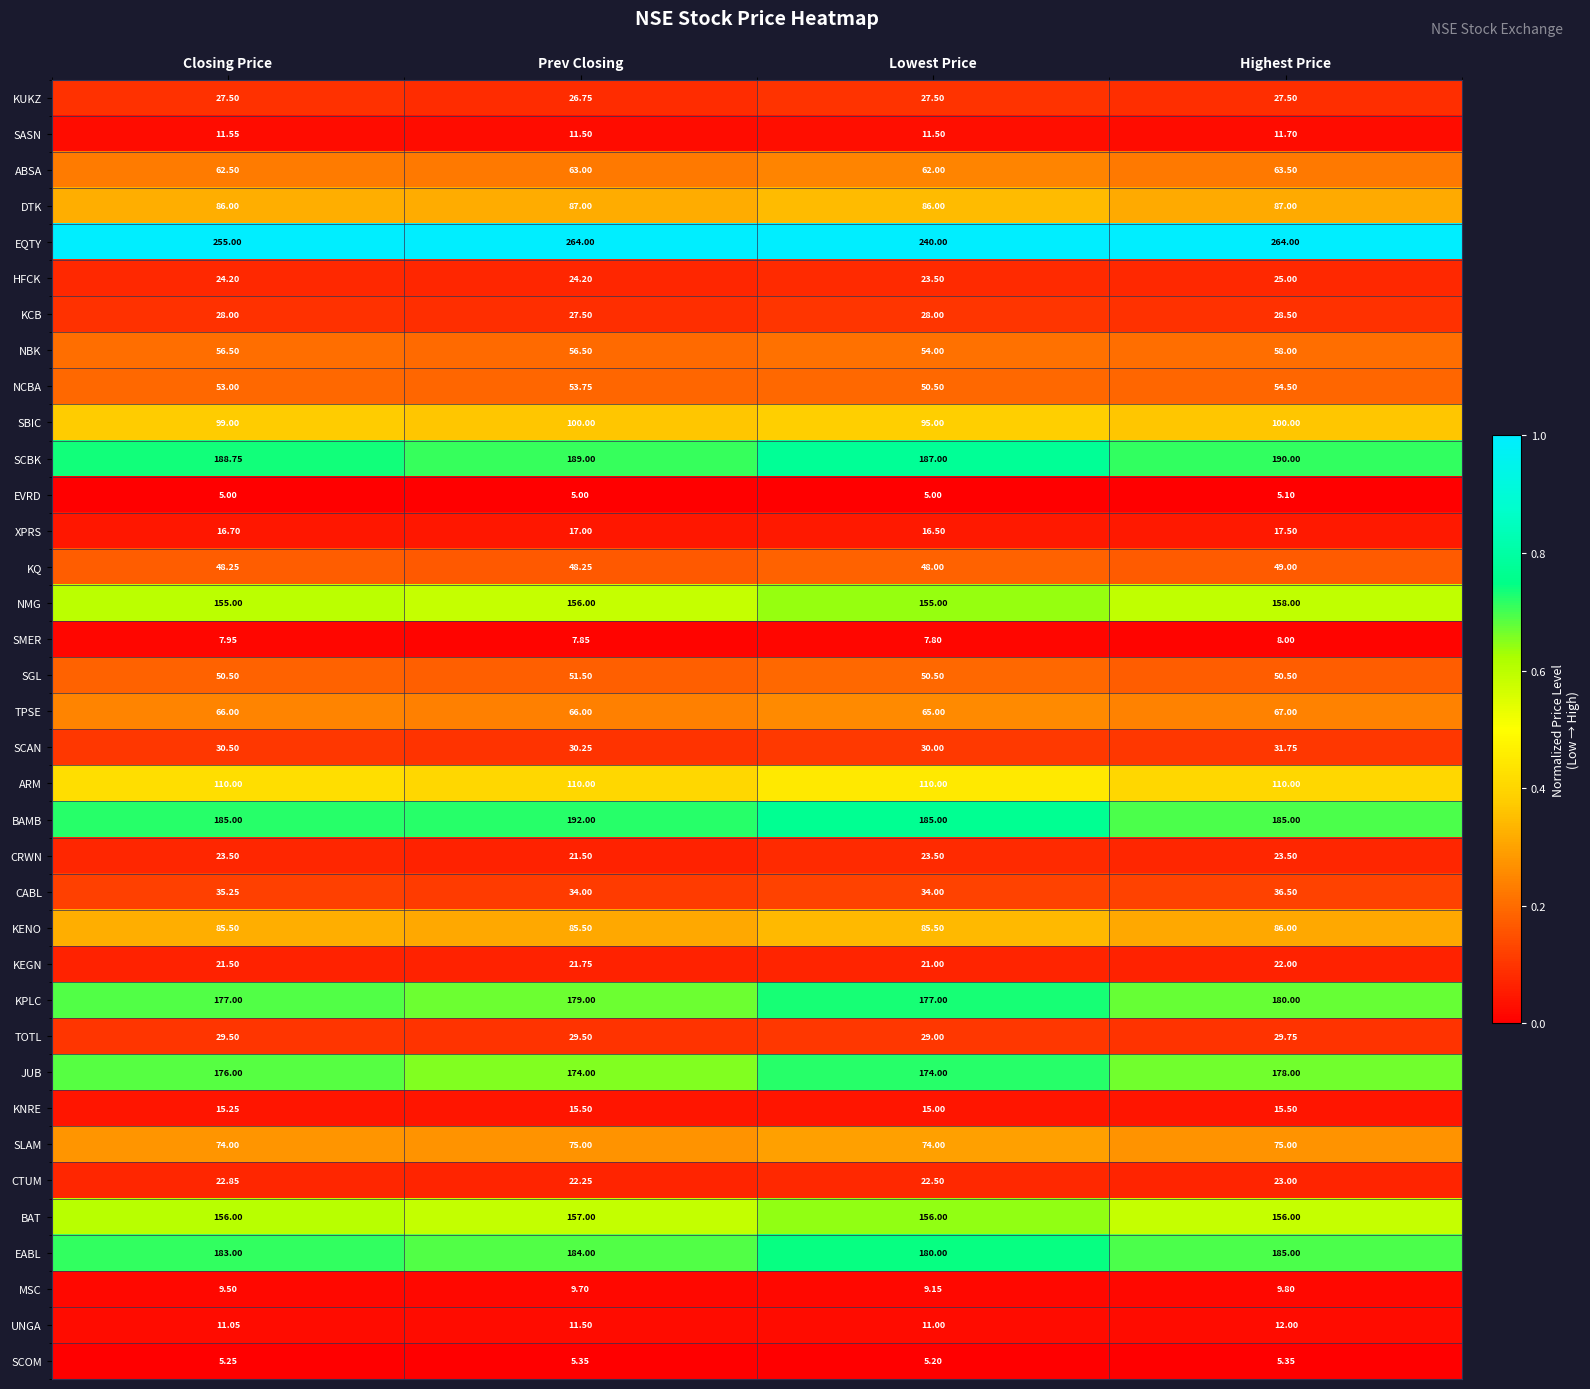

Which category has the highest value in the SGL series?

Prev Closing